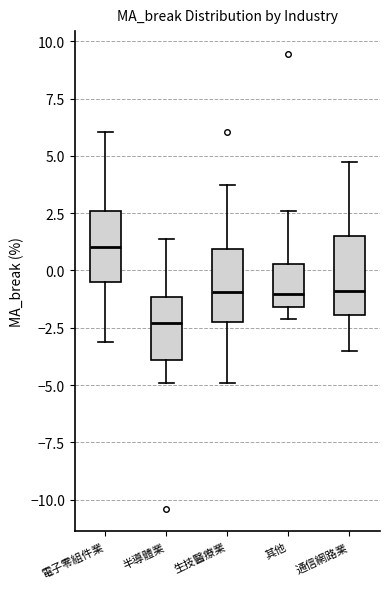

Which box's median line is the lowest?

半導體業